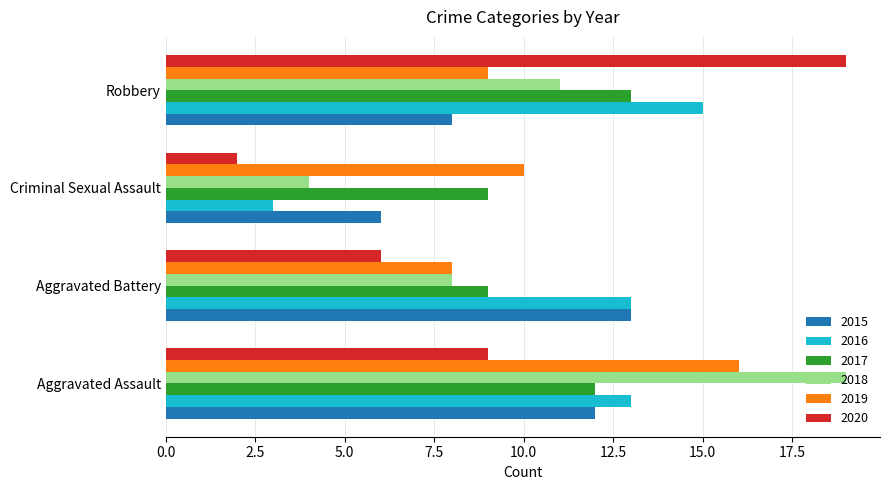

What is the maximum value shown in the chart?

19